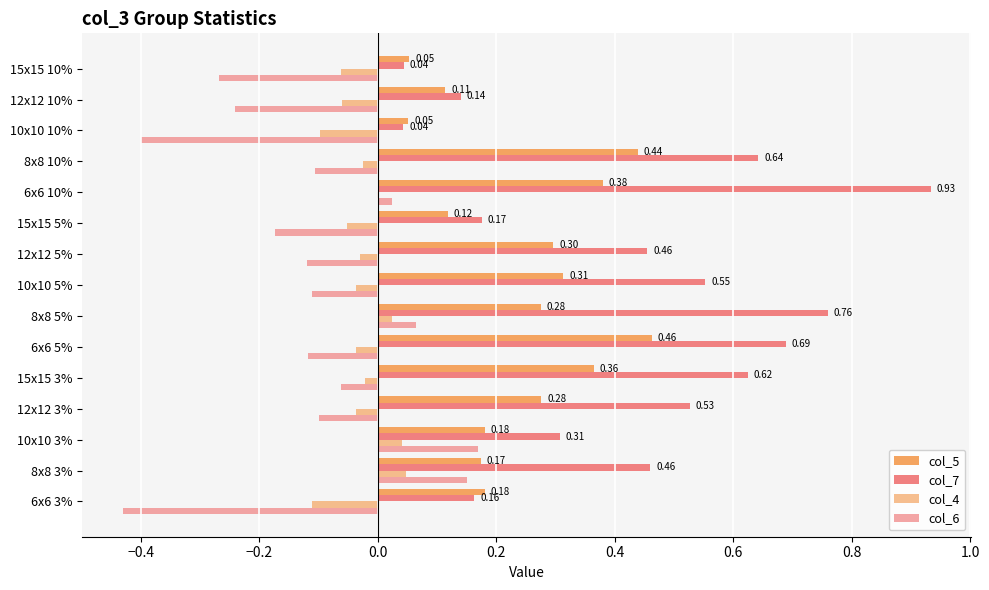

How many data points in col_4 are above 0?

3